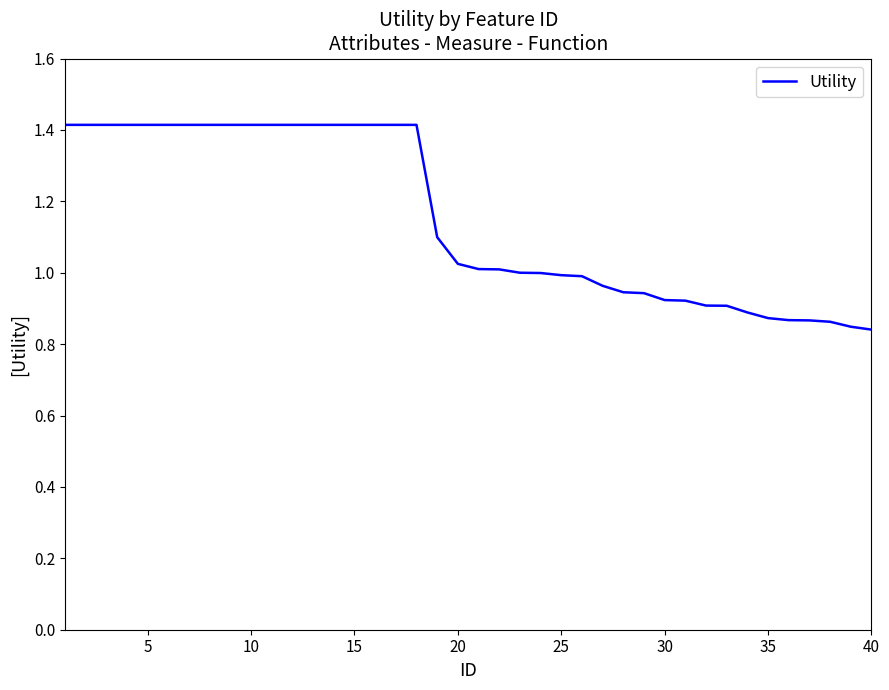

What is the greatest value displayed?

1.4